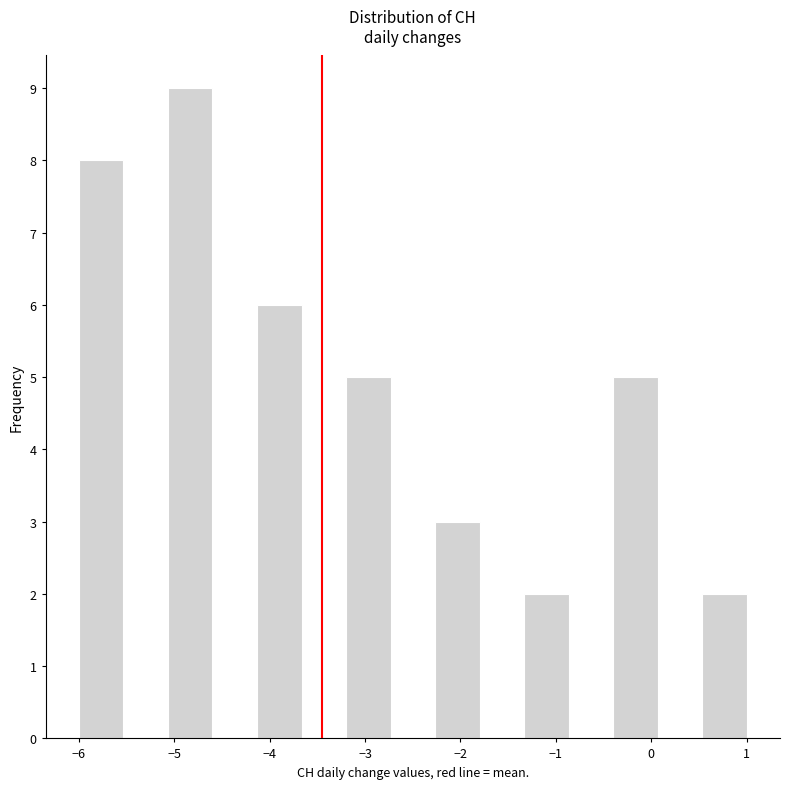

How tall is the bar that spans -3.2 to -2.7 on the x-axis? Neither the bar edges nor the heights are printed on the chart, so give them approximately, as read against the axes.

5